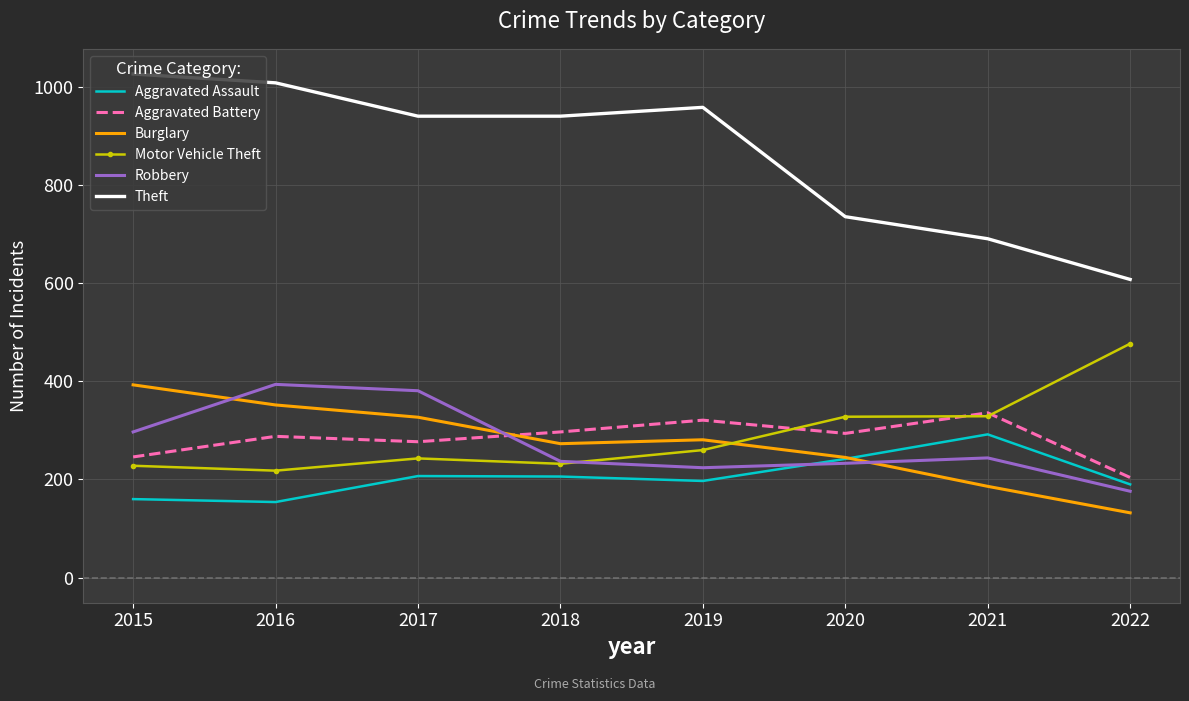

Which series has the largest range (max minus min)?

Theft